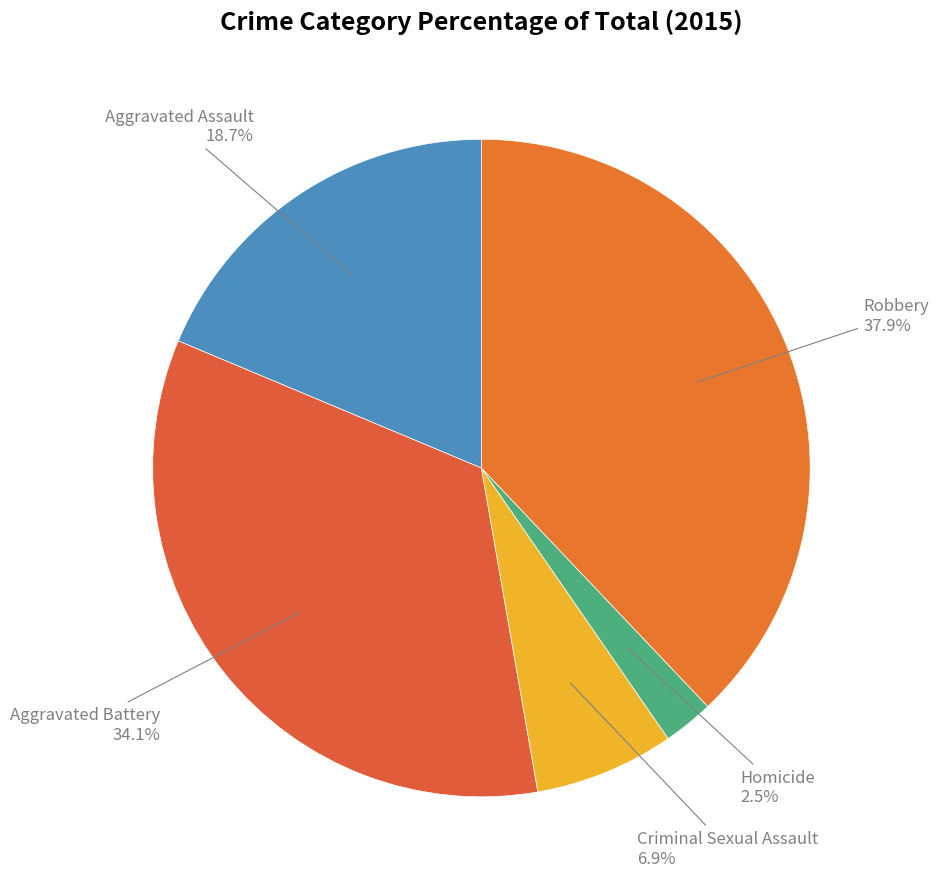

How many segments does this pie chart have?

5